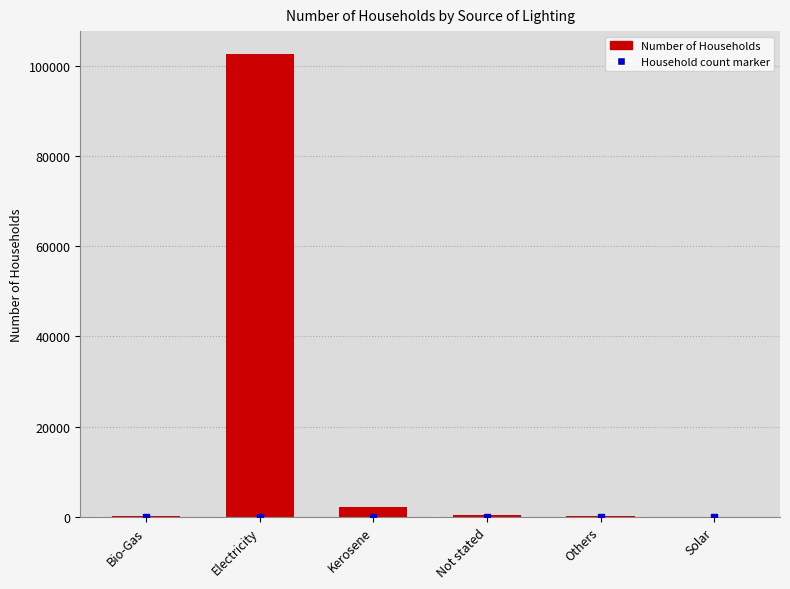

What is the maximum value shown in the chart?

102531